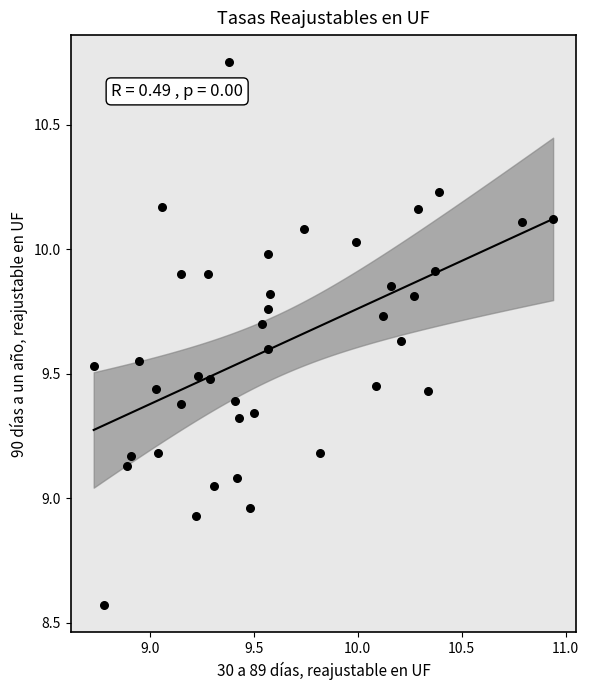

What is the range of X values (max minus min)?

2.2